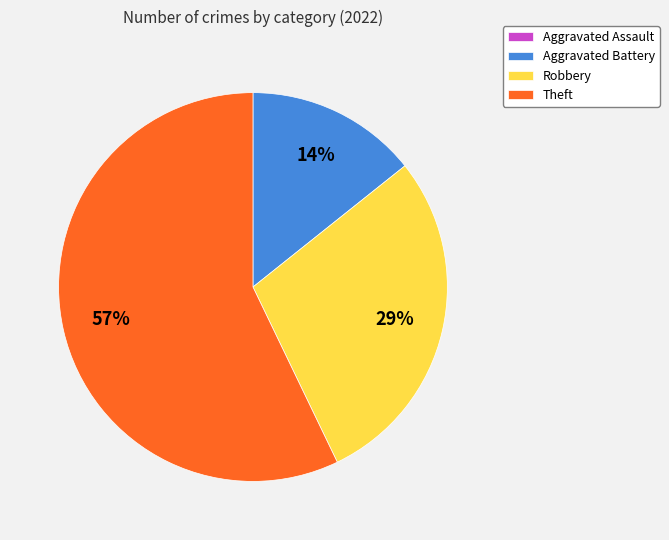

What is the largest slice in the pie chart?

Theft